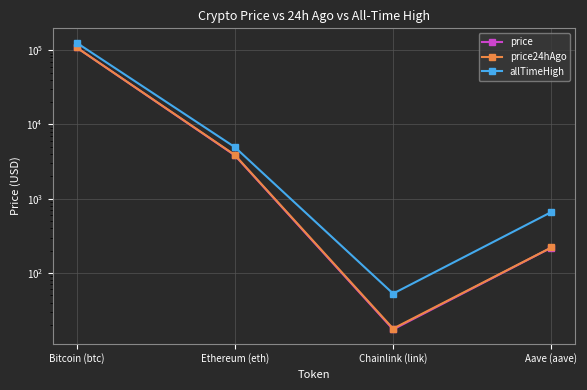

What are all the series names shown in the legend?

price, price24hAgo, allTimeHigh